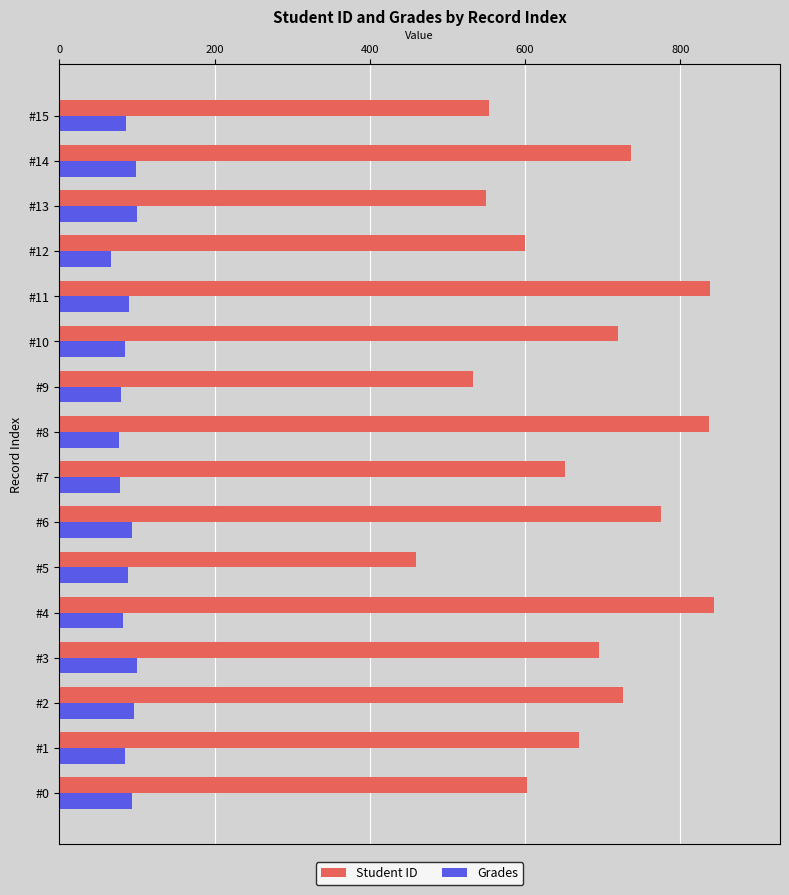

Which category has the lowest value in the Student ID series?

#5